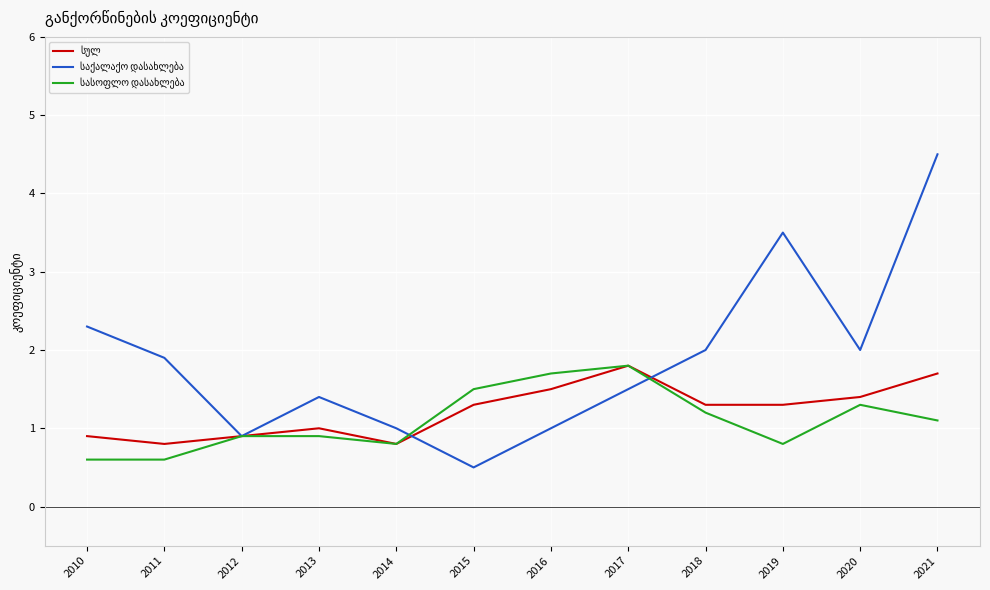

At which category is the sum across all series the highest?

2021